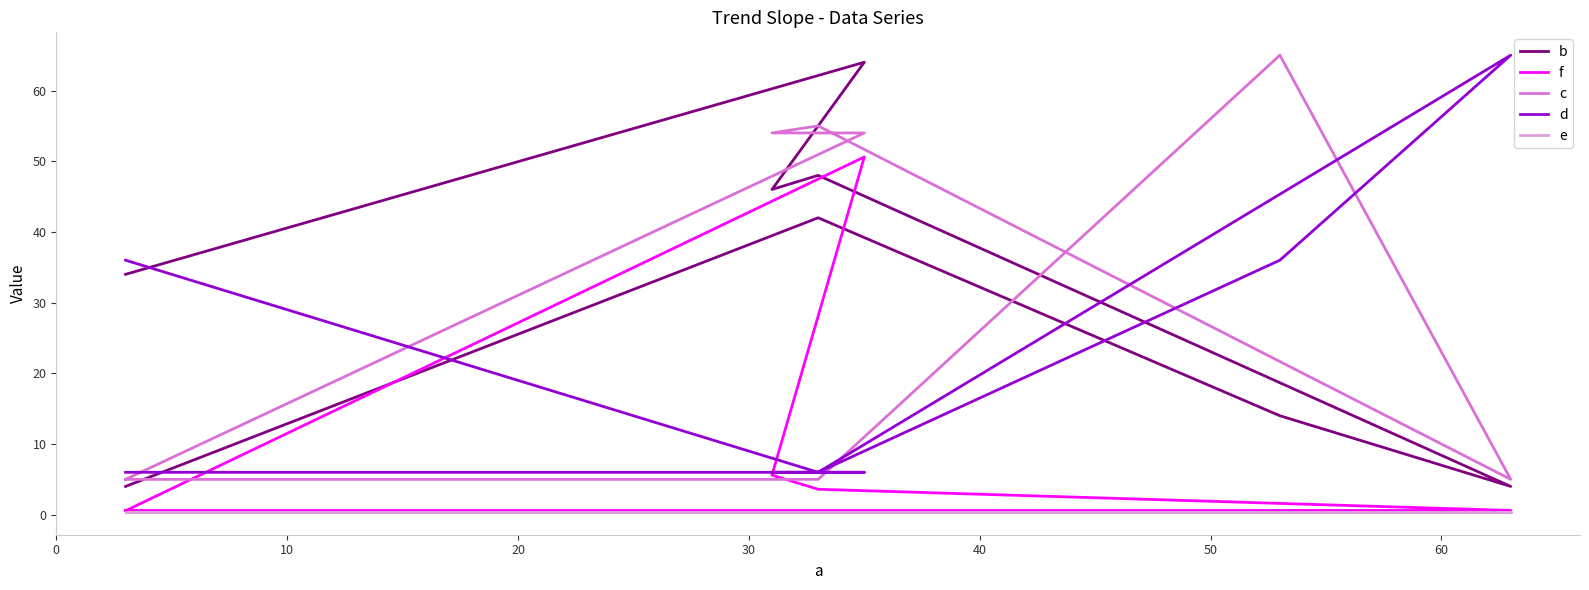

What is the spread (max minus min) of values at 60?

63.6